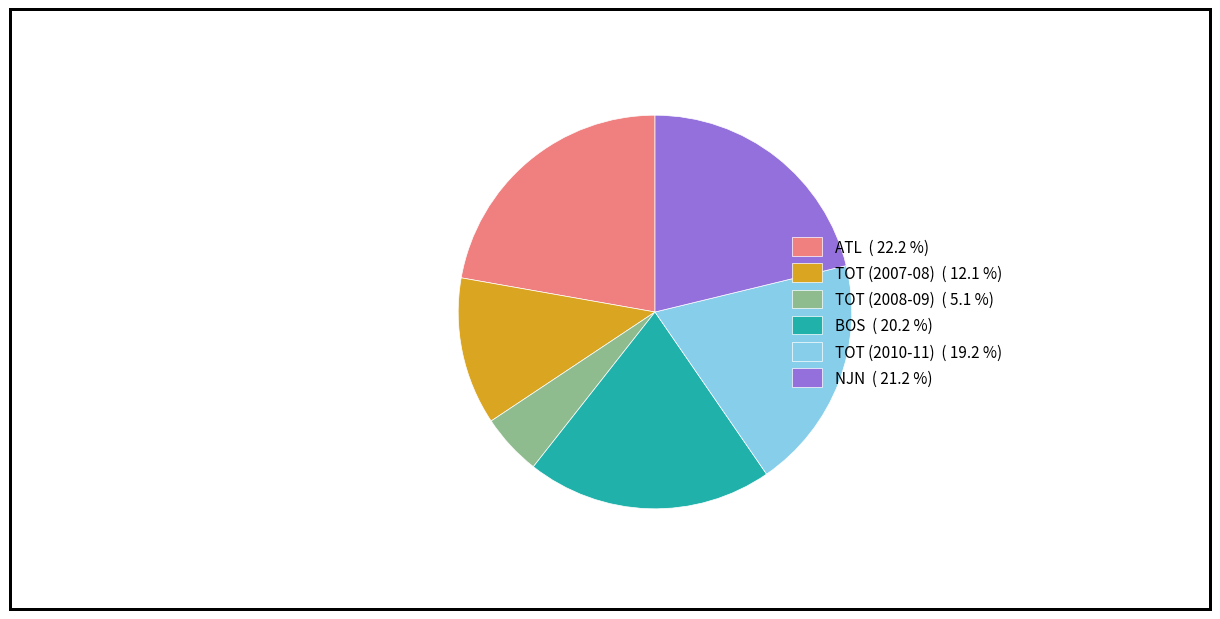

Does any single category account for the majority?

No